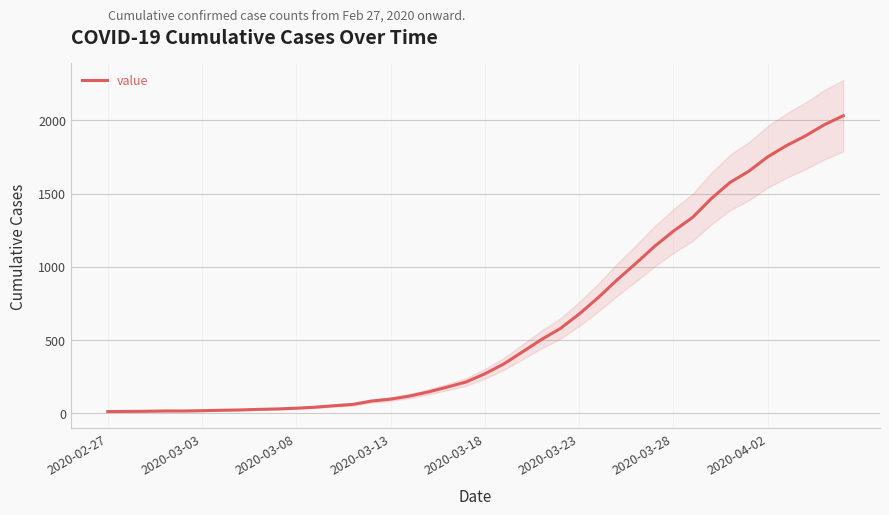

What is the sum of all values?

24656